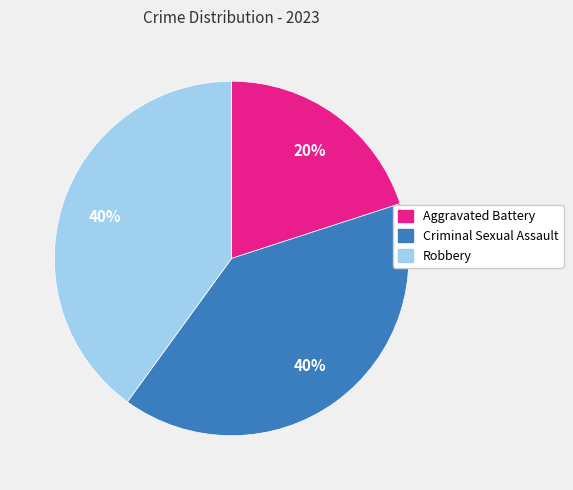

The Criminal Sexual Assault slice represents 40% of the pie. True or false?

True